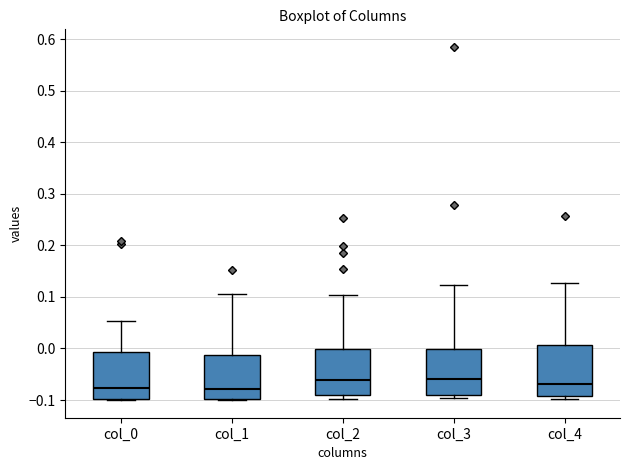

Reading left to right, transcribe this box plot: for each box, give where its median line is, the range the box spans, and where its two whiskers end, as read against the y-axis. The values are not printed on the chart, so give them approximately, as read against the axis.

col_0: median -0.08, box -0.10 to -0.01, whiskers -0.10 to 0.05
col_1: median -0.08, box -0.10 to -0.01, whiskers -0.10 to 0.11
col_2: median -0.06, box -0.09 to 0.00, whiskers -0.10 to 0.10
col_3: median -0.06, box -0.09 to 0.00, whiskers -0.10 to 0.12
col_4: median -0.07, box -0.09 to 0.01, whiskers -0.10 to 0.13